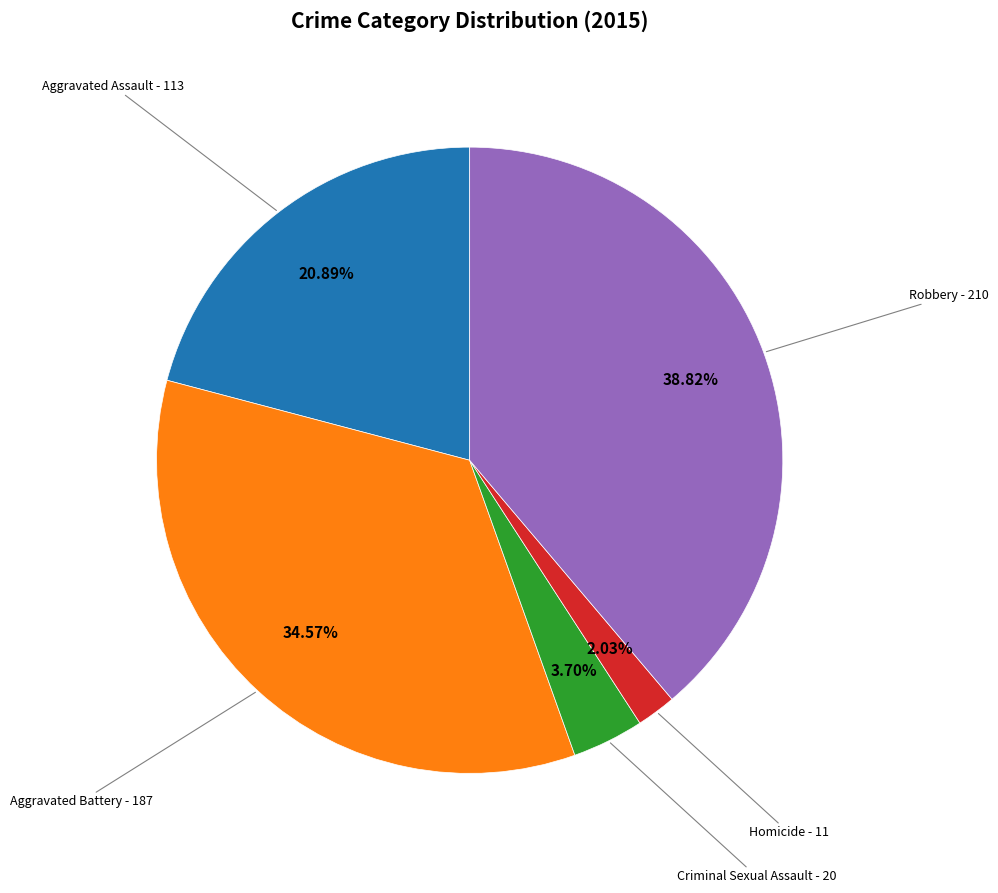

Rank the categories by value from highest to lowest.

Robbery, Aggravated Battery, Aggravated Assault, Criminal Sexual Assault, Homicide